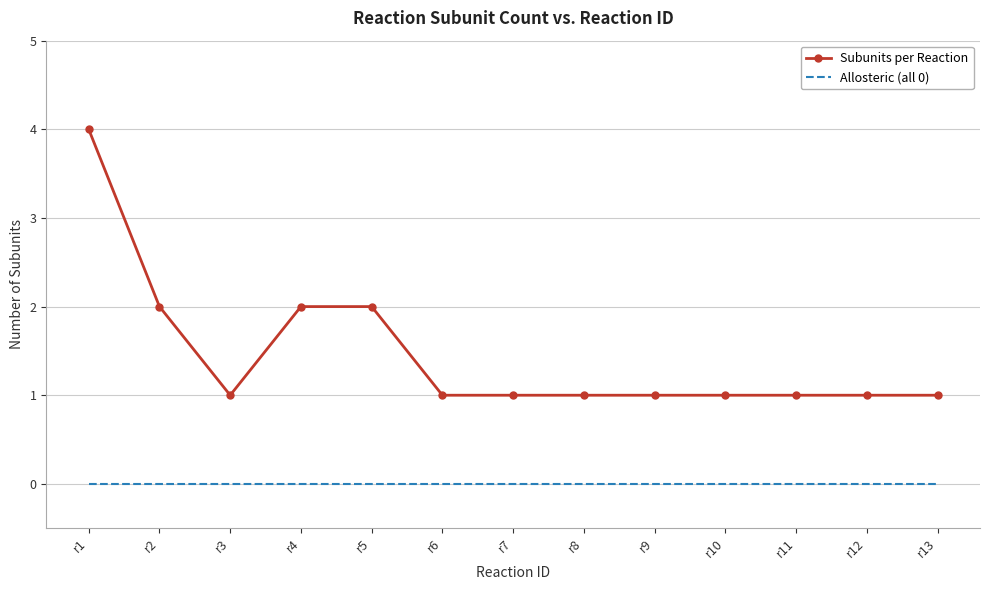

List the series in order of their peak value, highest first.

Subunits per Reaction, Allosteric (all 0)